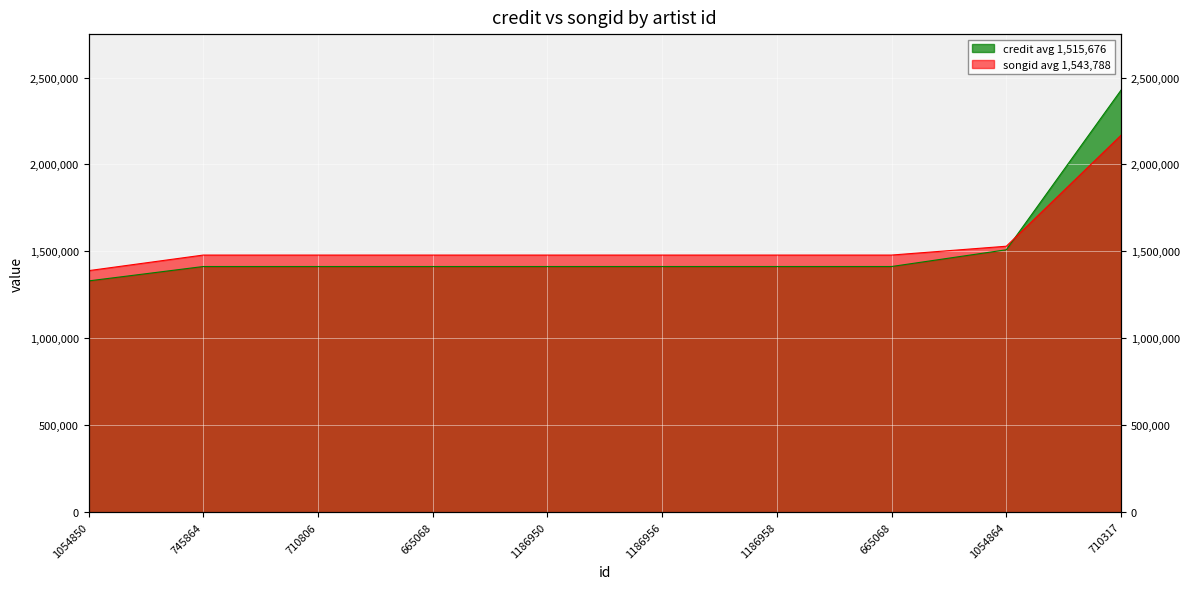

What is the average value of the credit series?

1515676